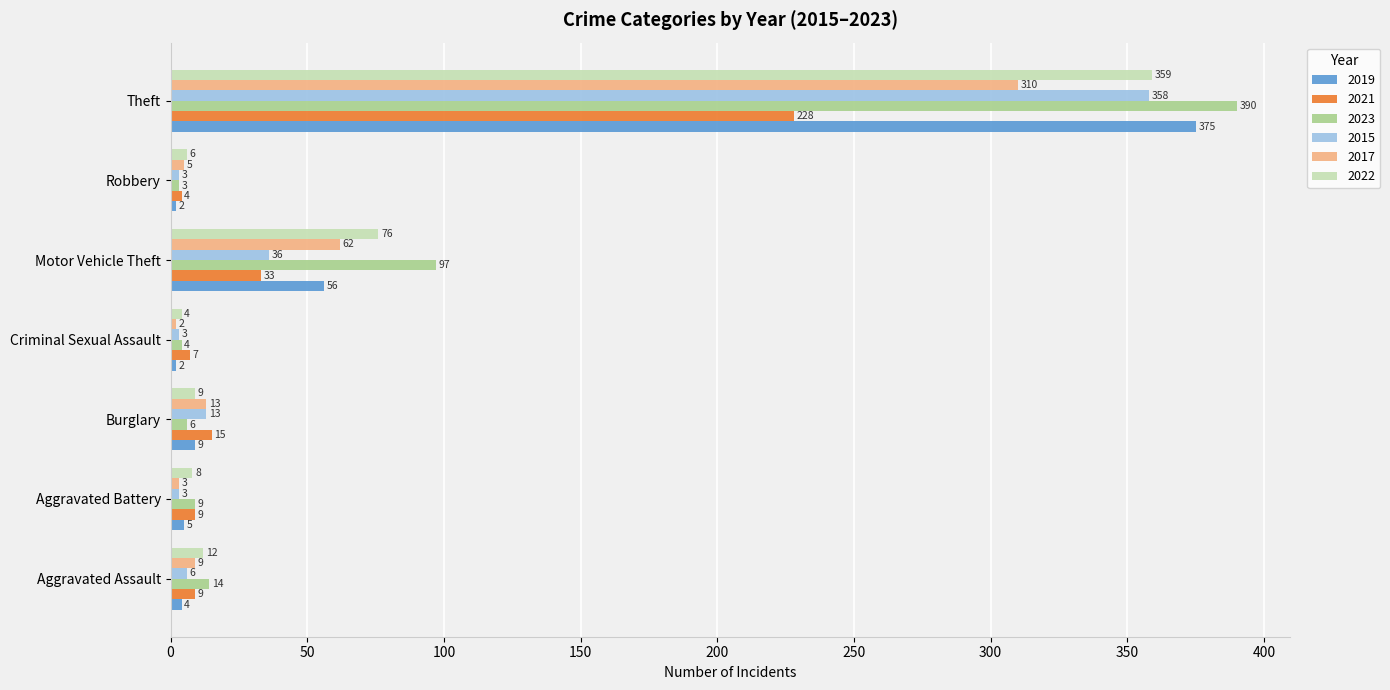

How many data points does each series have?

7